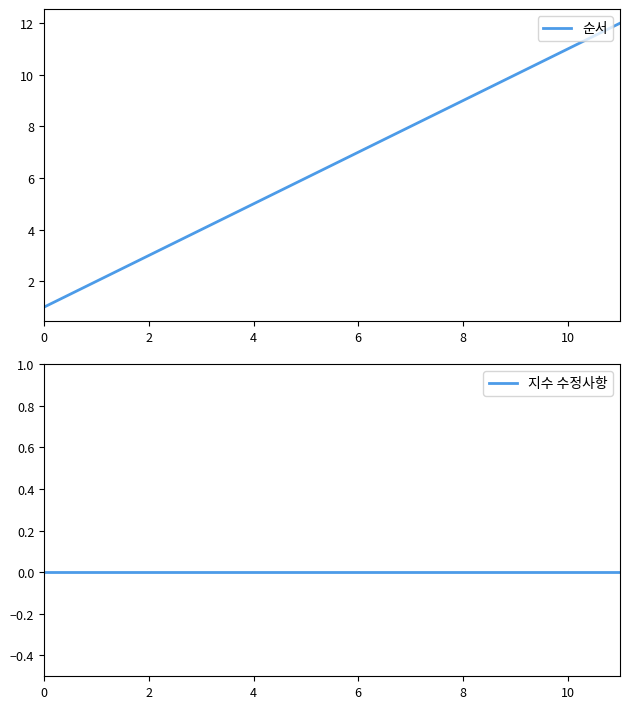

Between 6 and 11, which is larger?

11